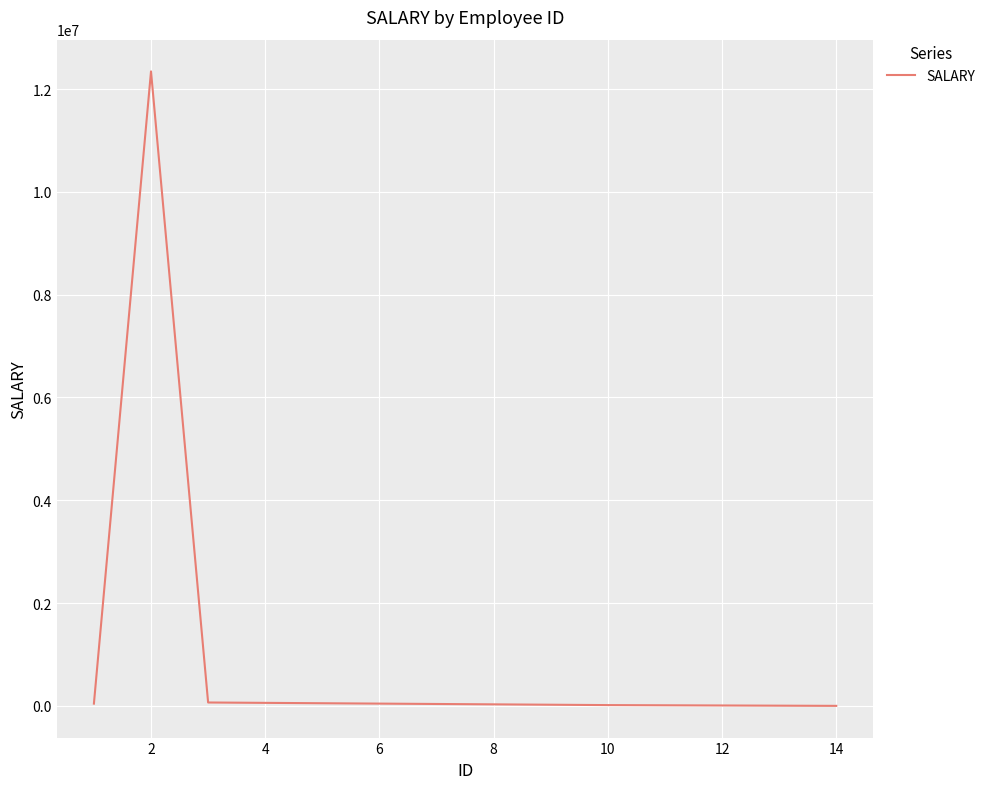

What is the sum of all values?

12468758